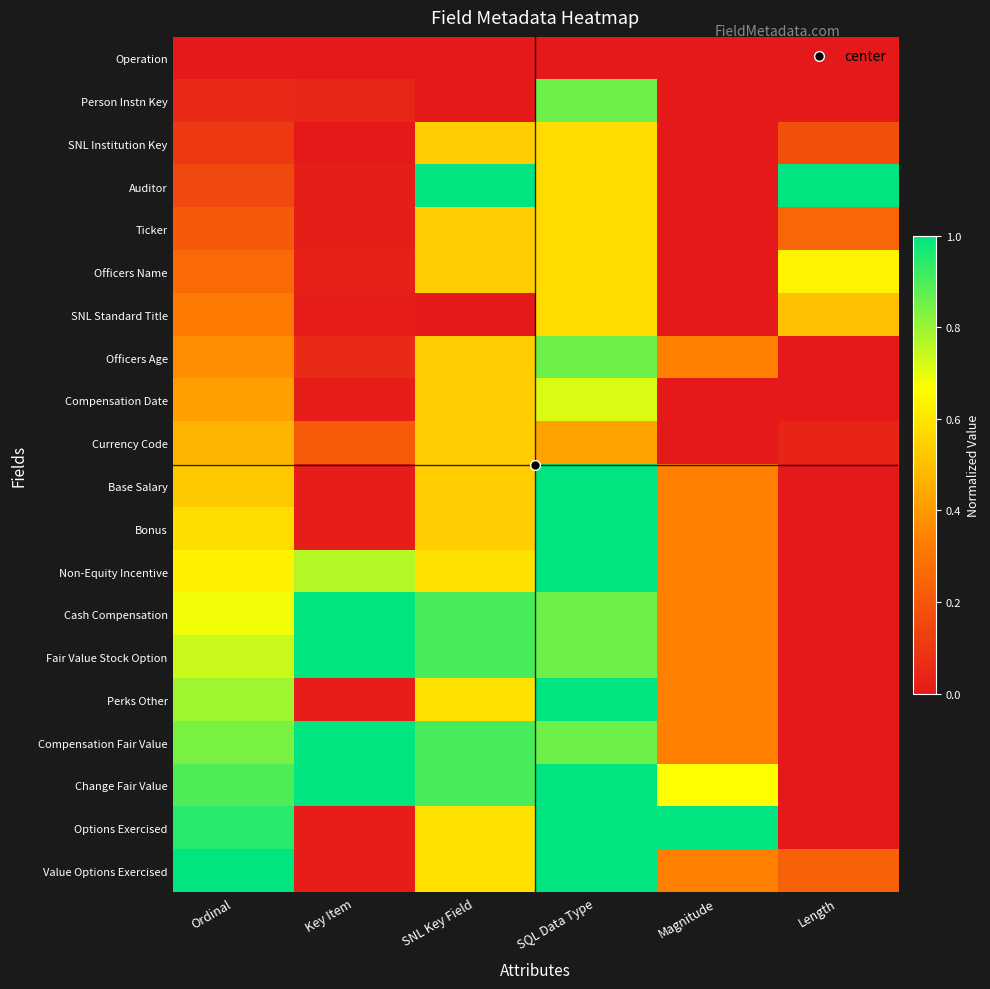

Which series changed the most between Magnitude and Length?

Auditor